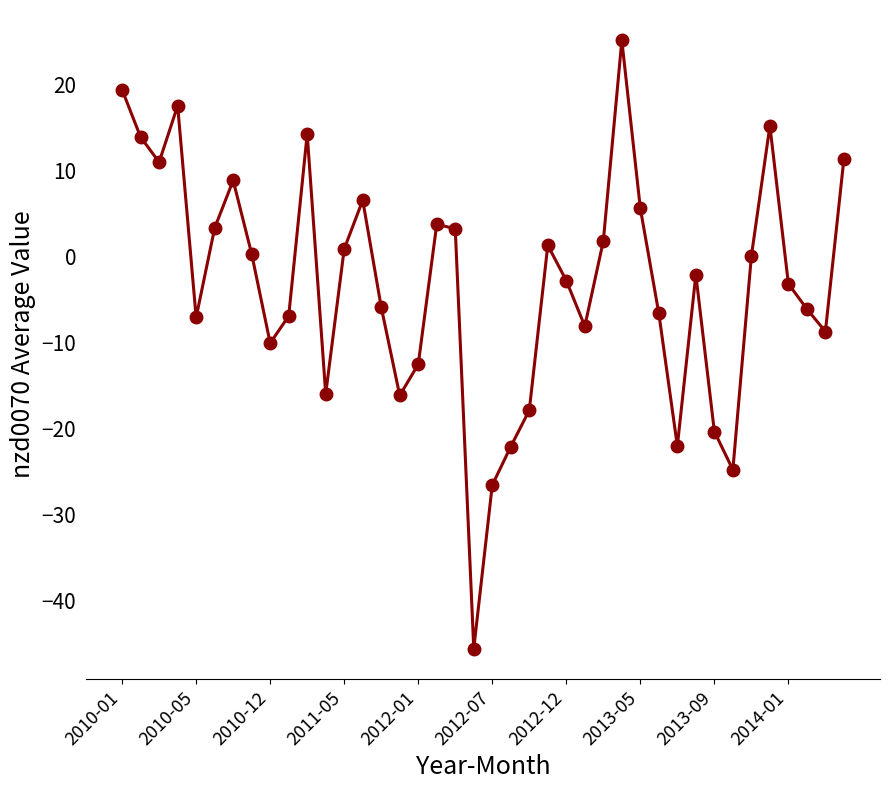

How many data points are above -2?

19